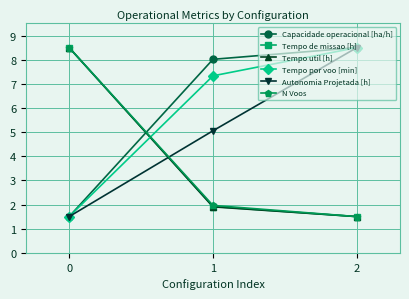

Which series has the largest total across all categories?

Capacidade operacional [ha/h]